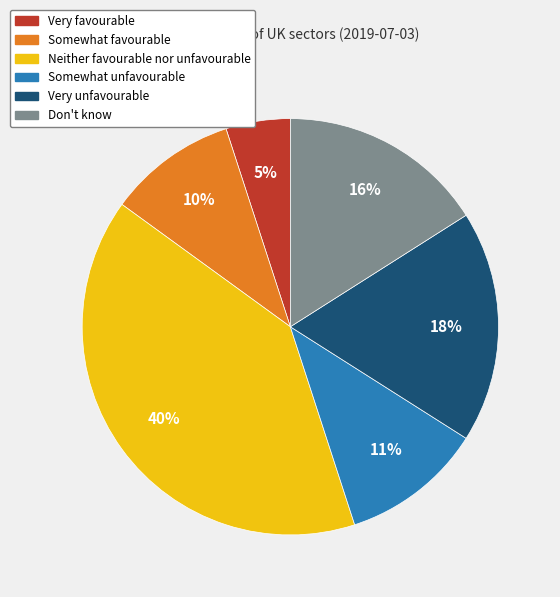

Is there any slice that represents more than half of the pie?

No